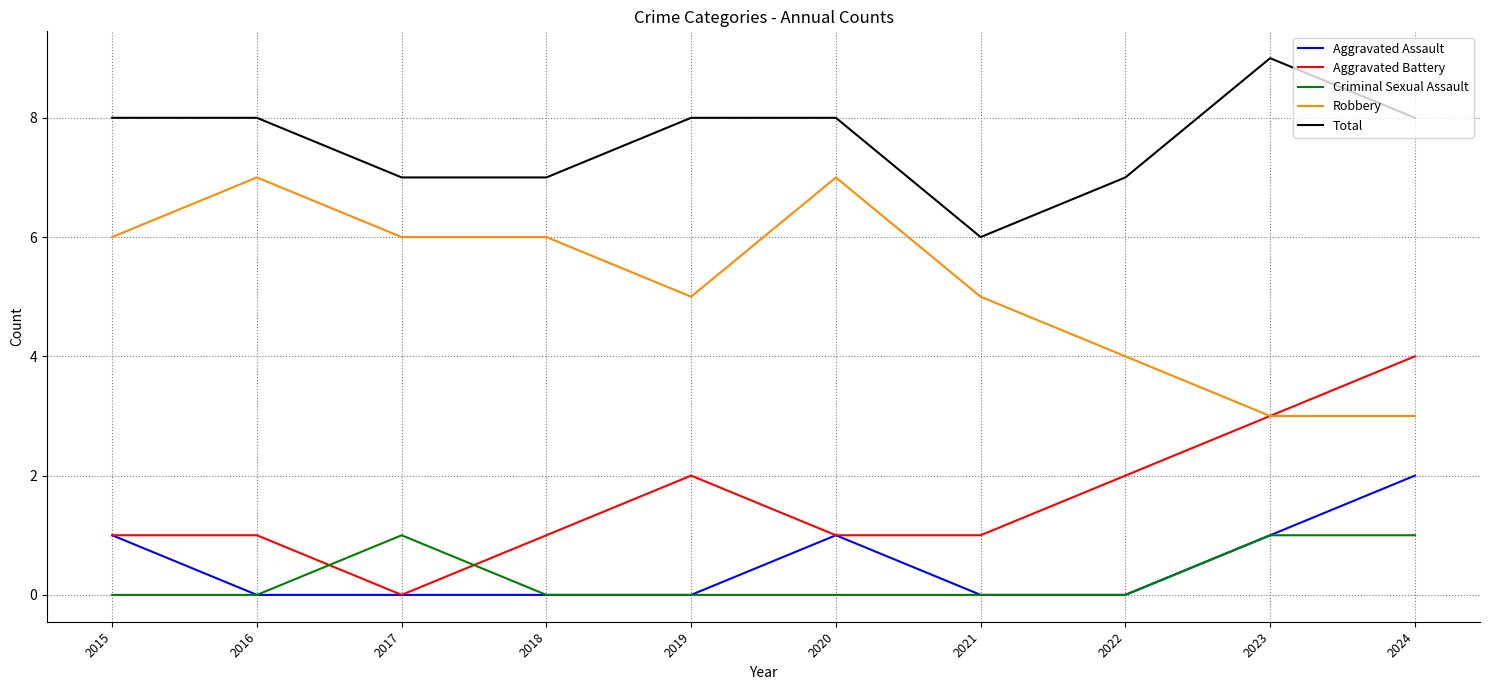

How many Aggravated Assault values are between 0 and 1?

9